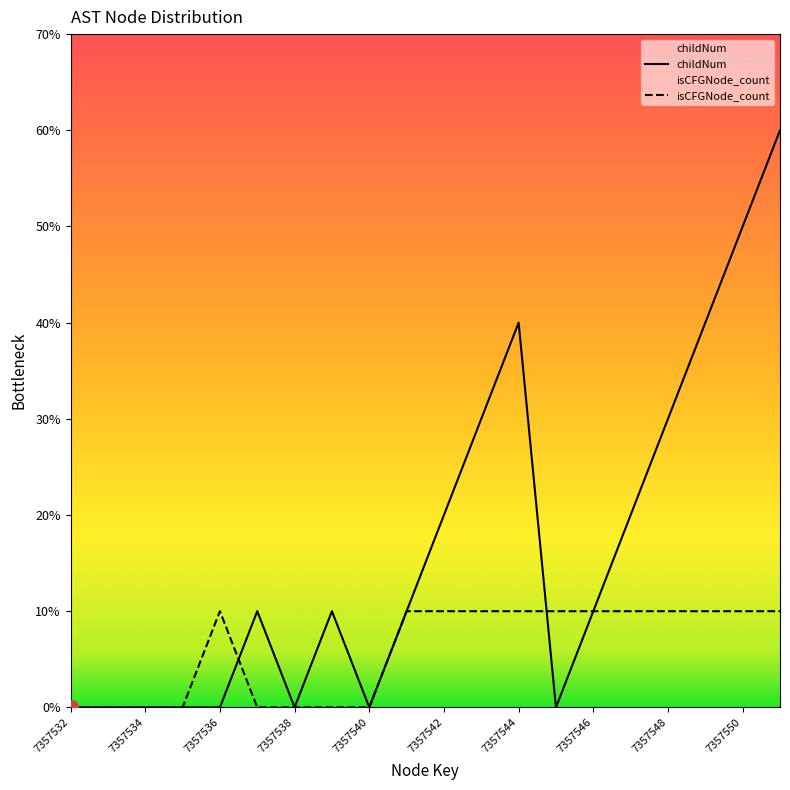

Which series has the largest total across all categories?

childNum